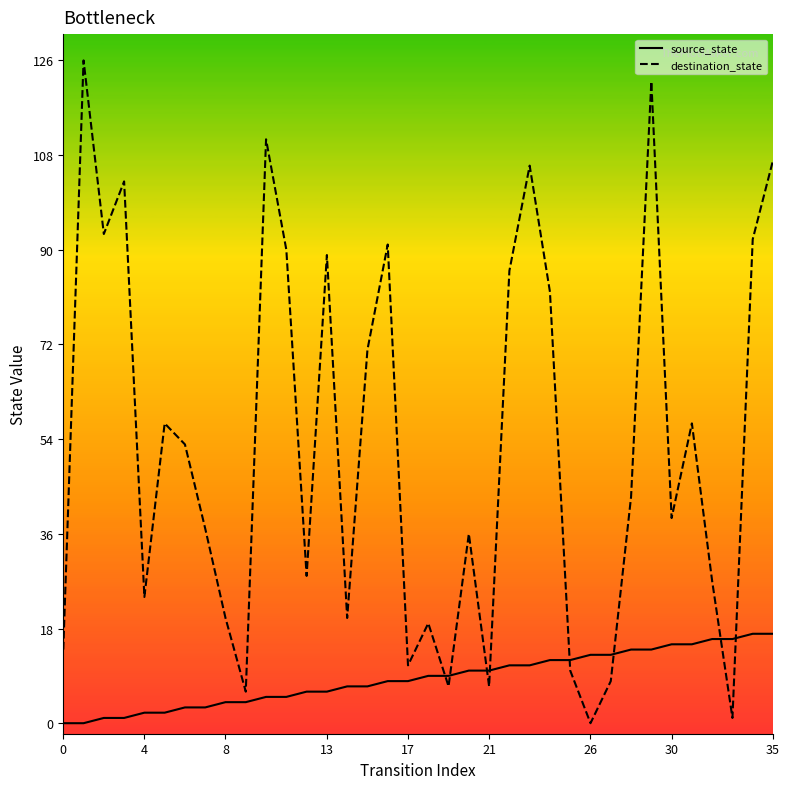

What is the sum of all destination_state values?

1893